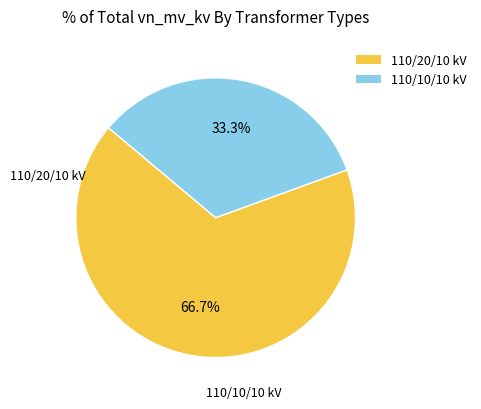

Combined, do 110/20/10 kV and 110/10/10 kV account for over 50%?

Yes